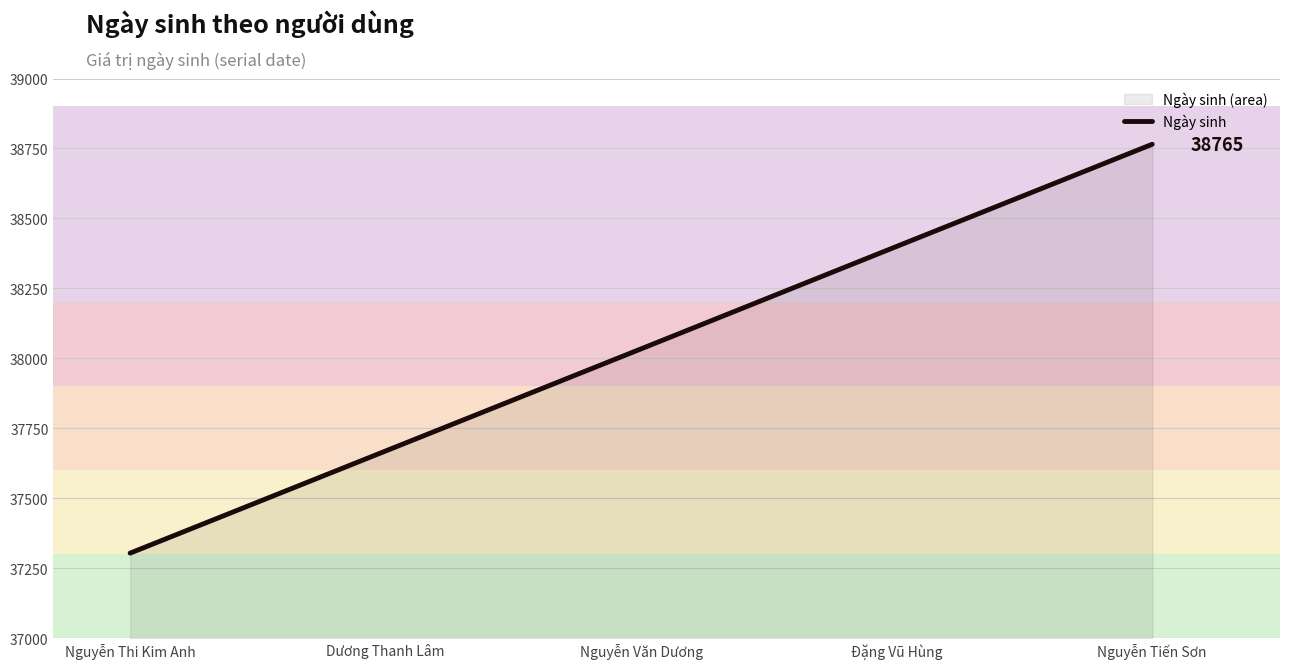

True or false: the data has more than 1 interior local peaks.

False